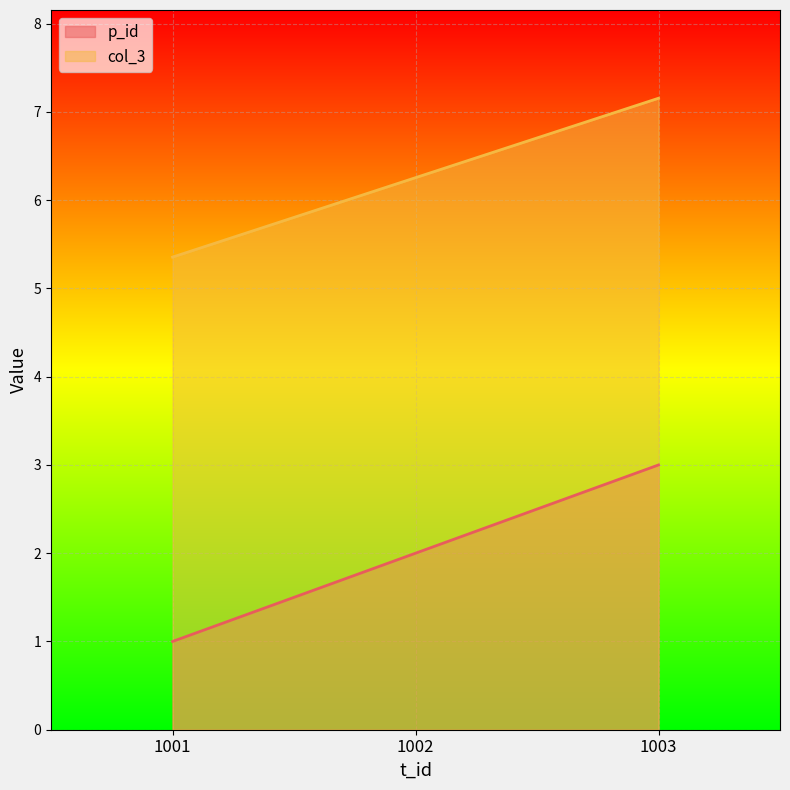

At which category does the chart reach its peak across all series?

1003